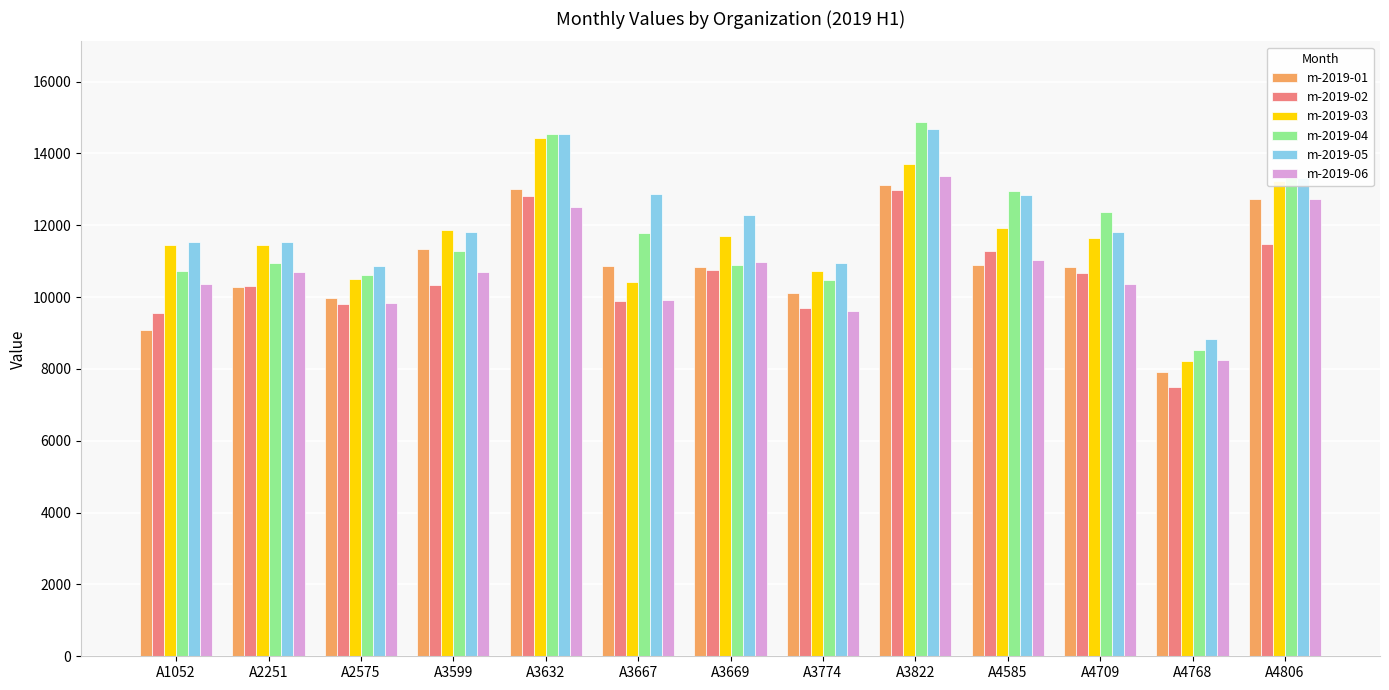

Which category has the lowest value in the m-2019-02 series?

A4768